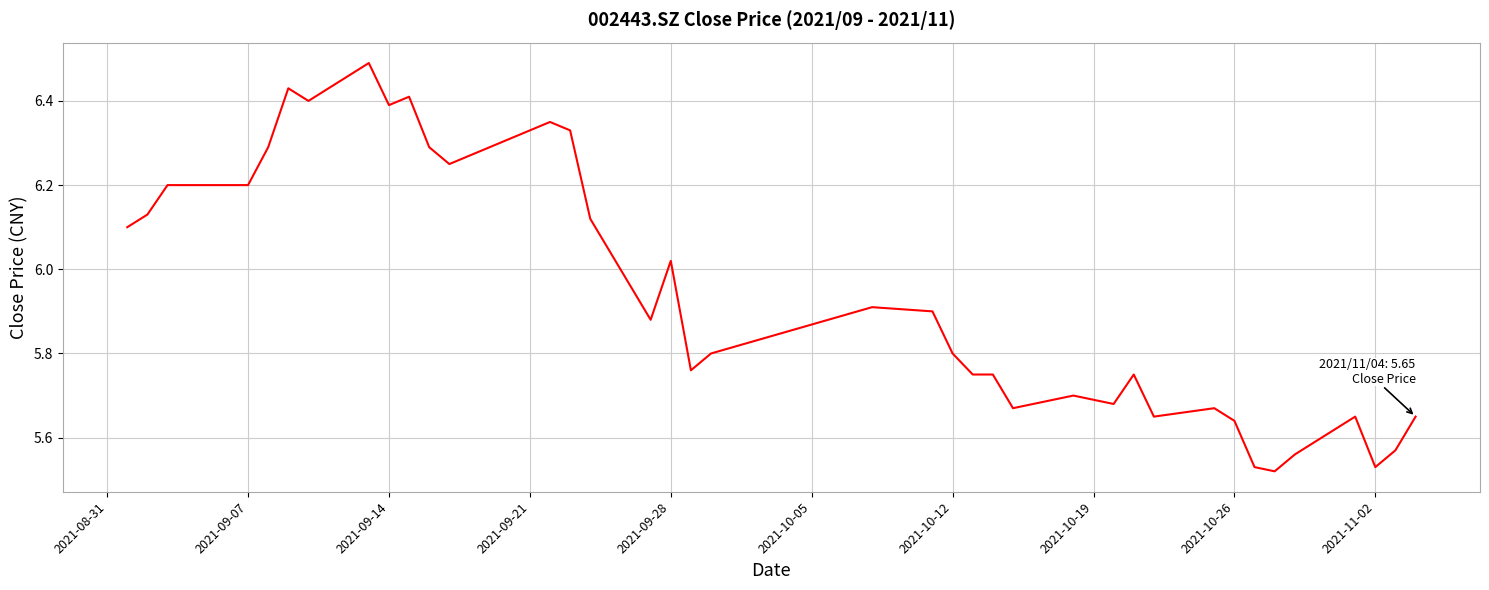

What is the greatest value displayed?

6.5